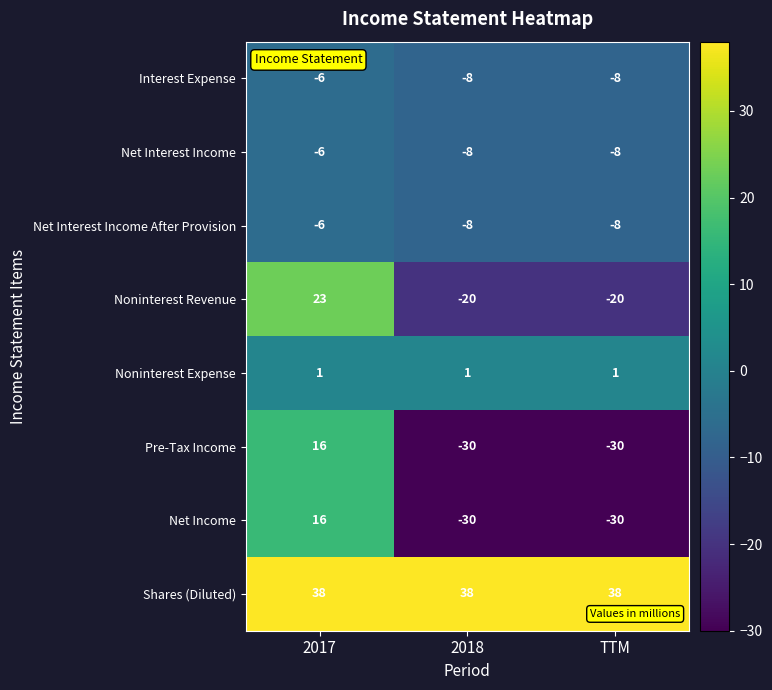

What is the greatest value displayed?

38